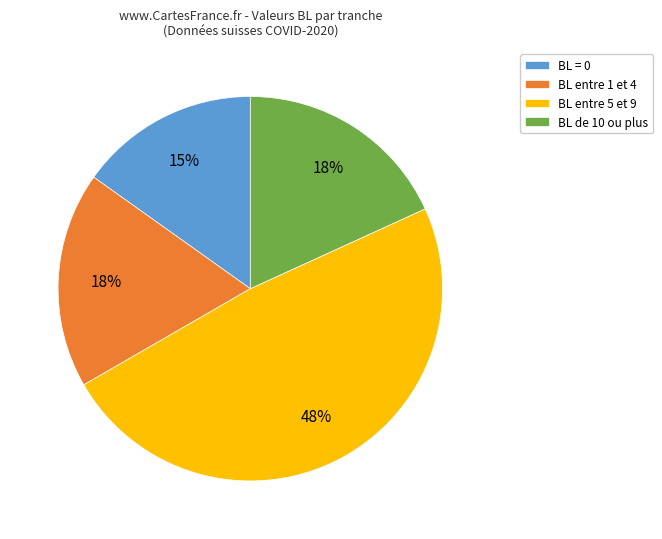

To the nearest percent, what percentage of the pie is BL = 0?

15%